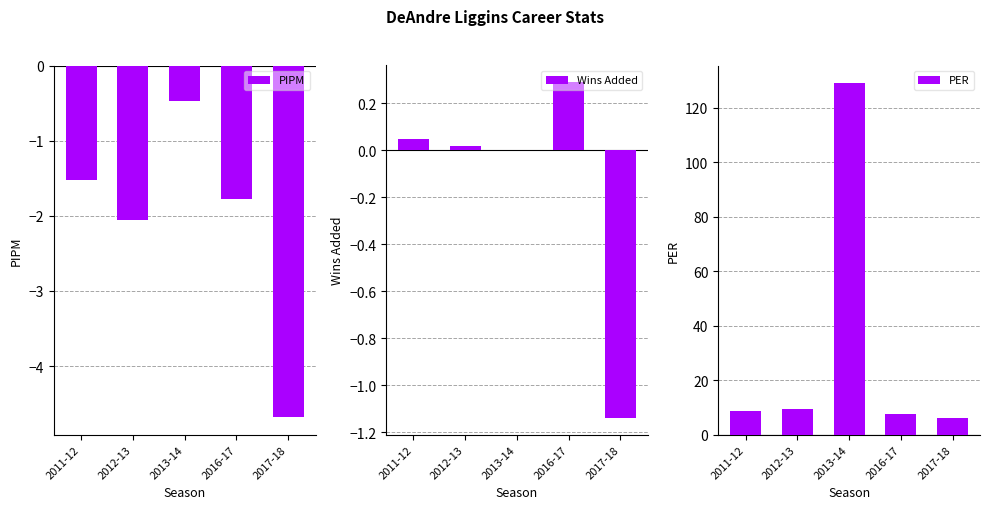

What are all the series names shown in the legend?

PIPM, Wins Added, PER